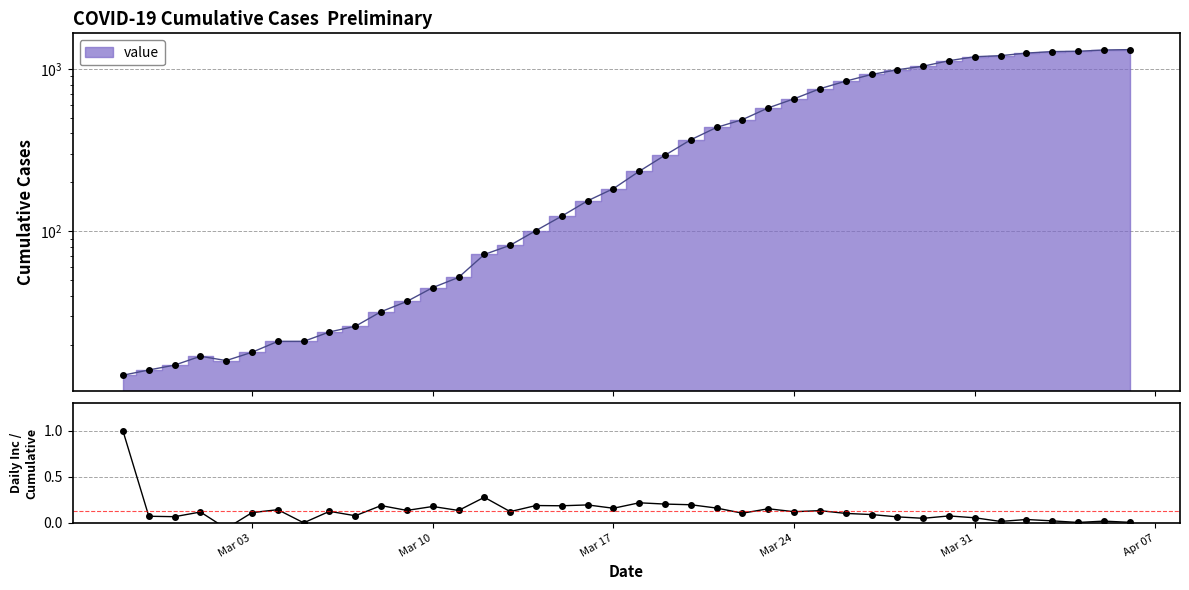

The value at Mar 24 is 0.1. True or false?

True